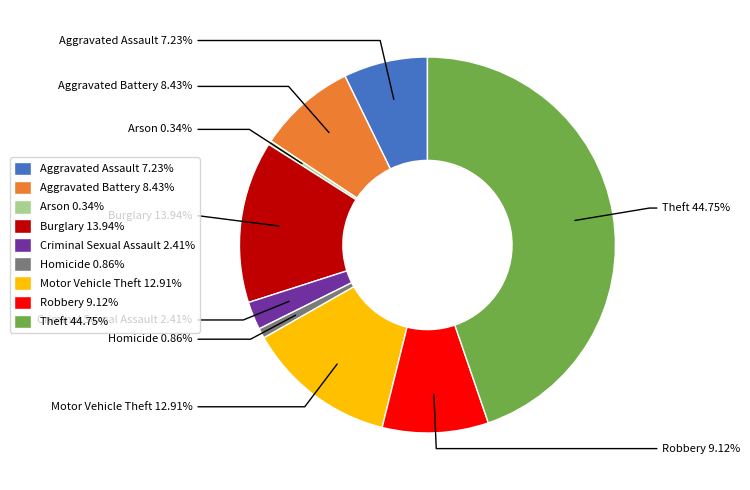

Is it true that Motor Vehicle Theft is 26% of the pie?

False